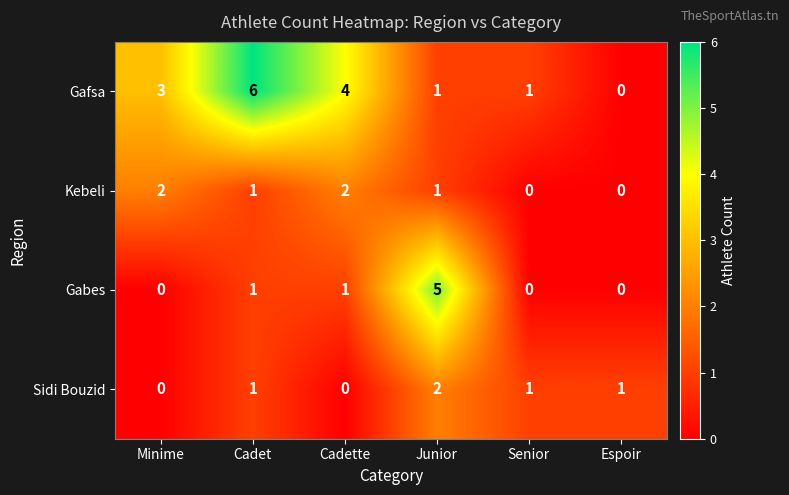

Which series has the largest total across all categories?

Gafsa